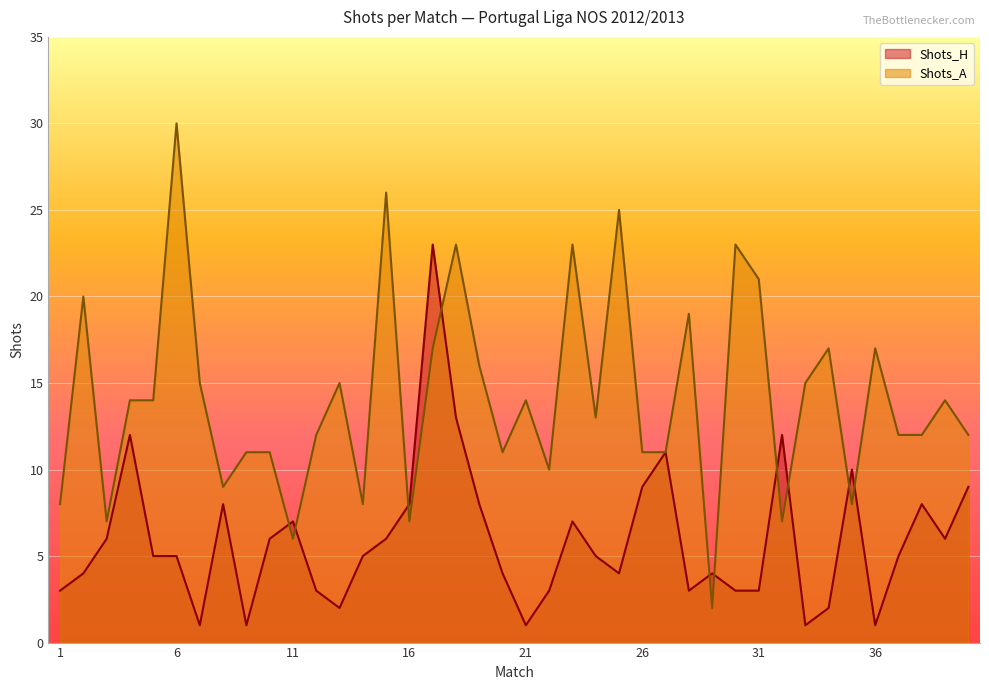

What are all the series names shown in the legend?

Shots_H, Shots_A